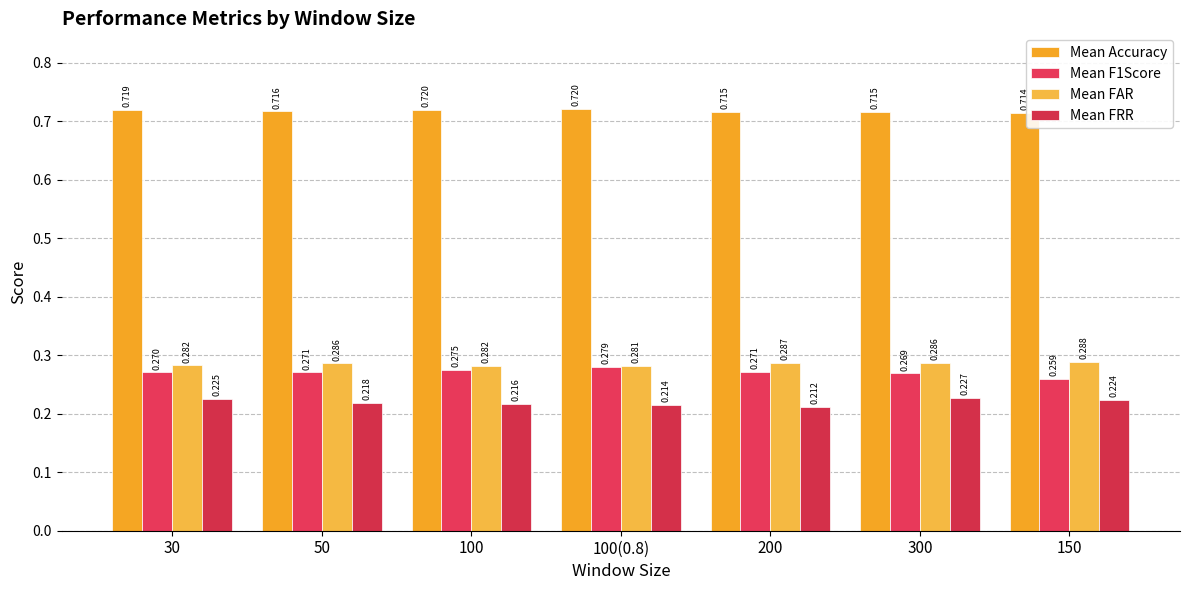

Which label corresponds to the smallest value in the chart?

200